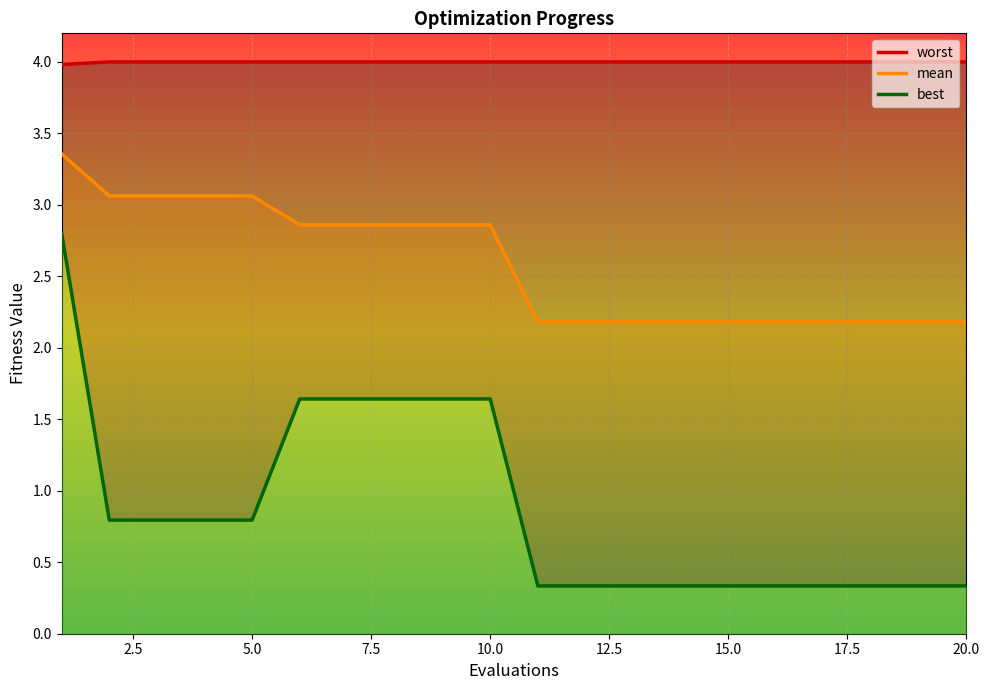

Rank the series by their average value, from lowest to highest.

best, mean, worst